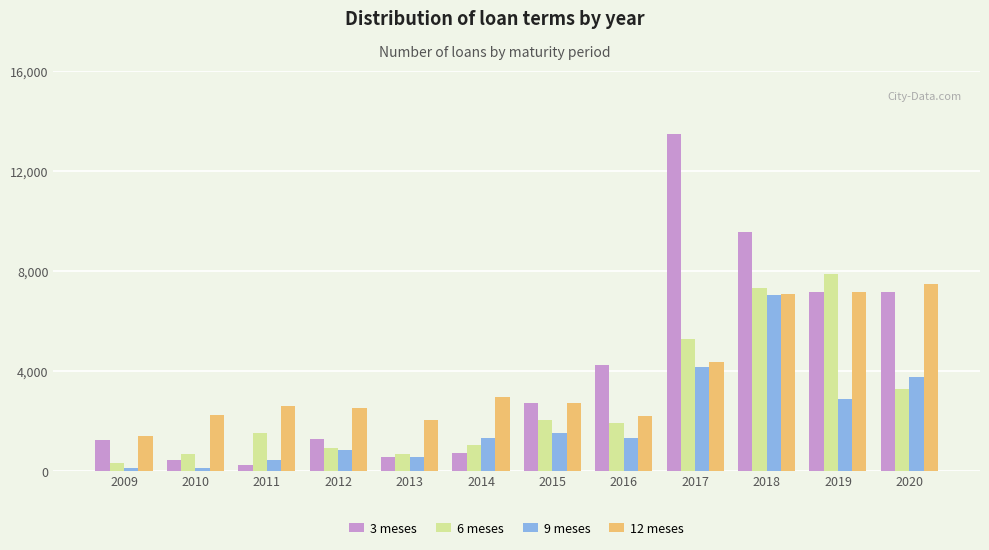

What is the spread (max minus min) of values at 2015?

1188